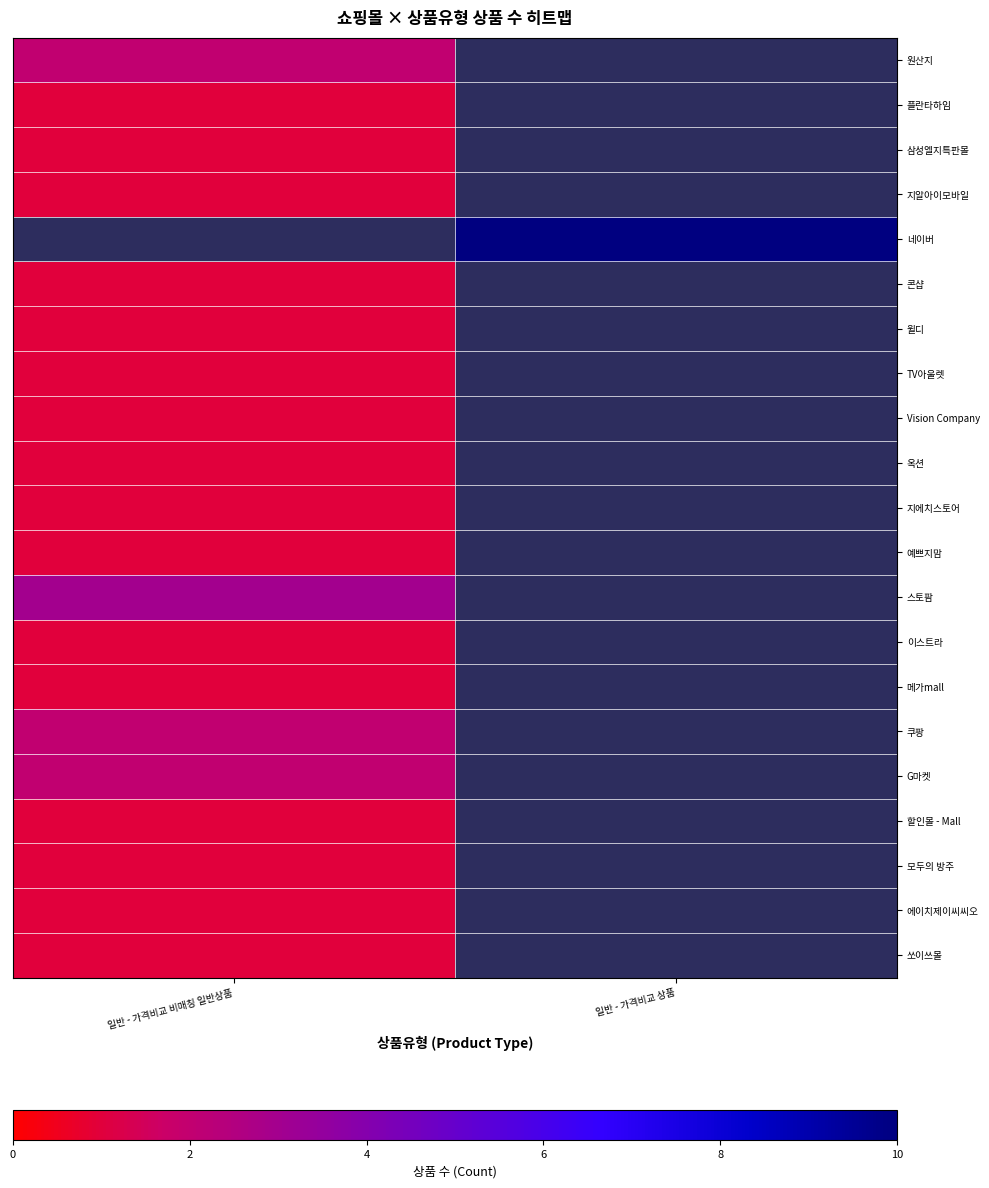

List the series in order of their peak value, highest first.

네이버, 스토팜, 원산지, 쿠팡, G마켓, 플란타하임, 삼성엘지특판몰, 지알아이모바일, 콘샵, 윌디, TV아울렛, Vision Company, 옥션, 지에치스토어, 예쁘지맘, 이스트라, 메가mall, 할인몰 - Mall, 모두의 방주, 에이치제이씨씨오, 쏘이쓰몰